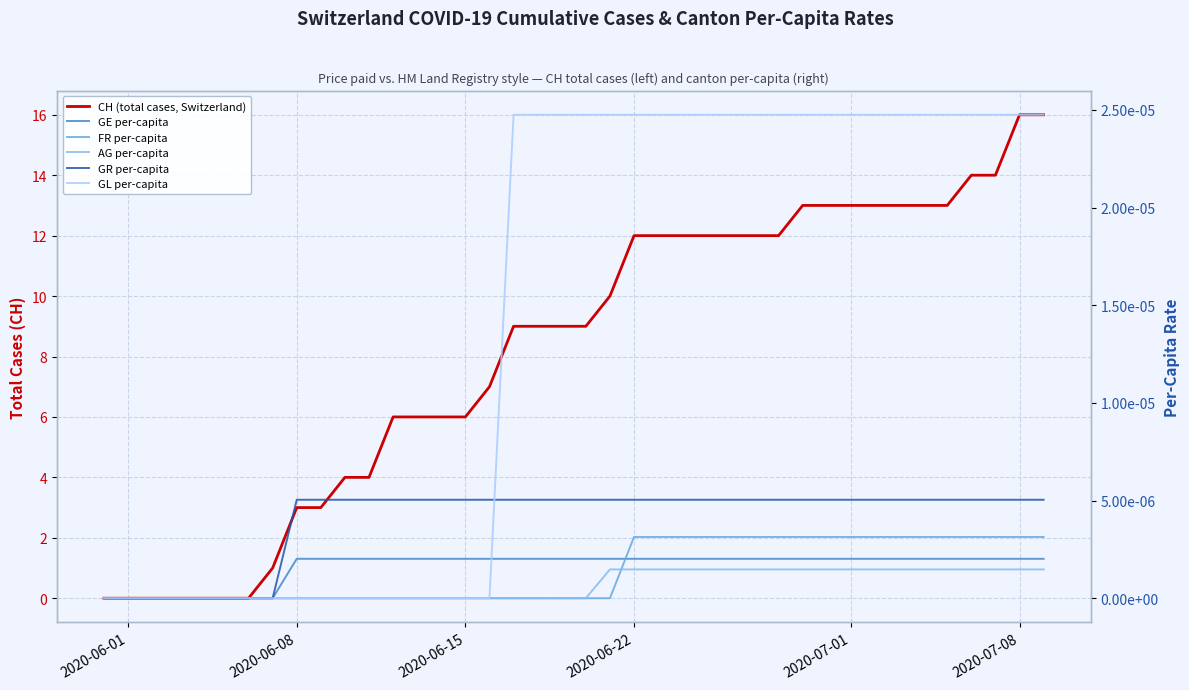

True or false: GE per-capita has more than 1 points higher than both neighbors.

False